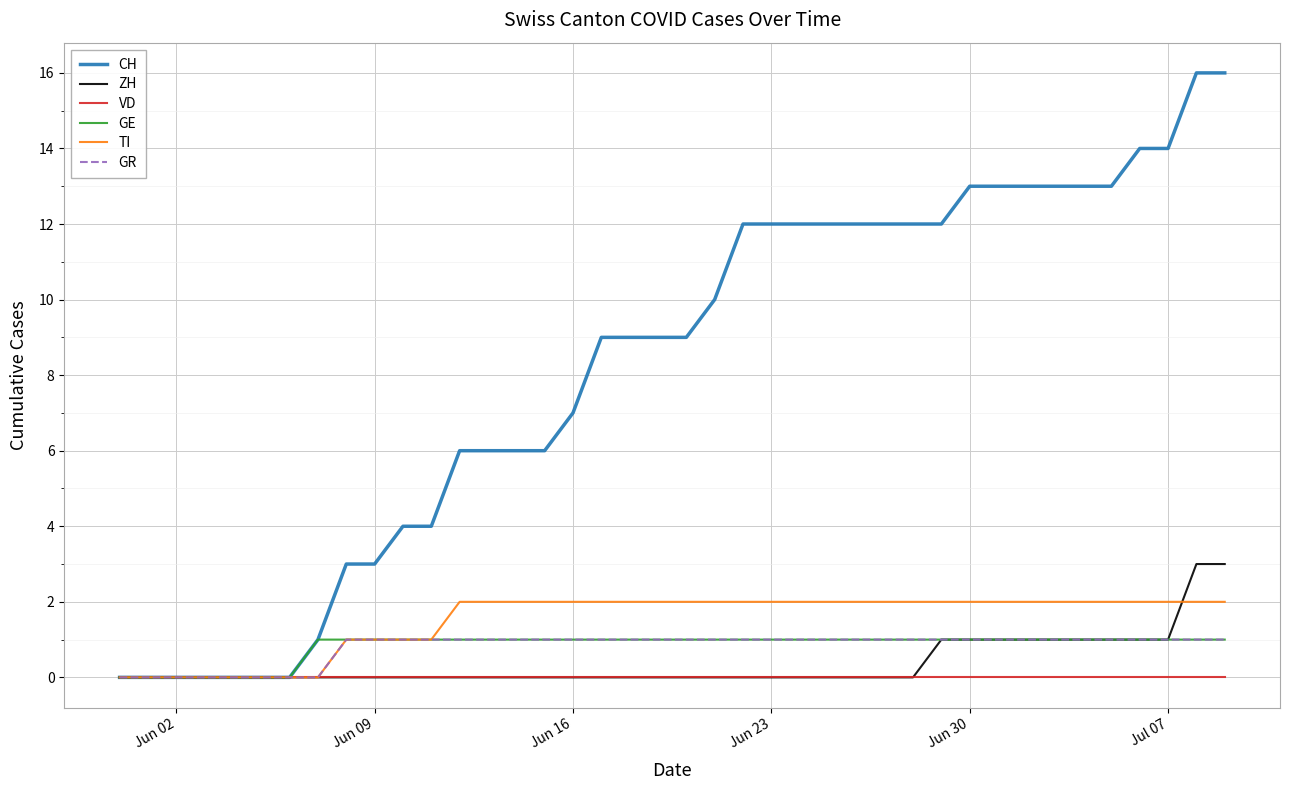

Which series has the widest spread of values?

CH